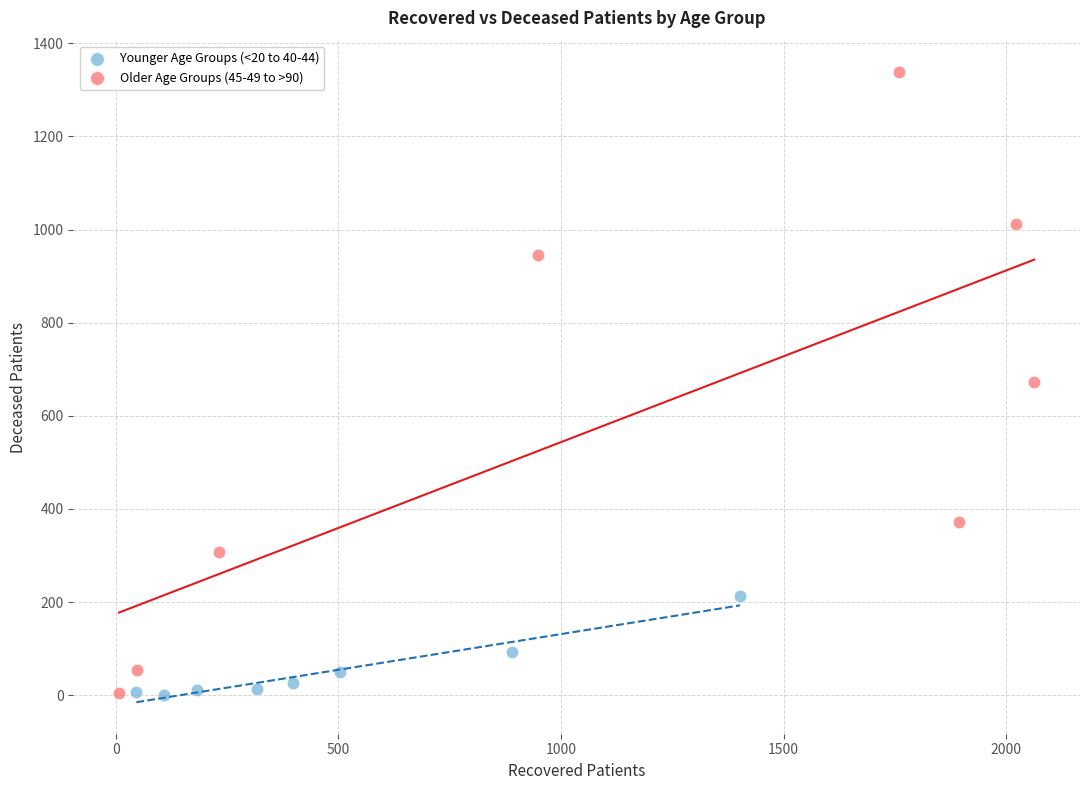

What are all the series names shown in the legend?

Younger Age Groups (<20 to 40-44), Older Age Groups (45-49 to >90)